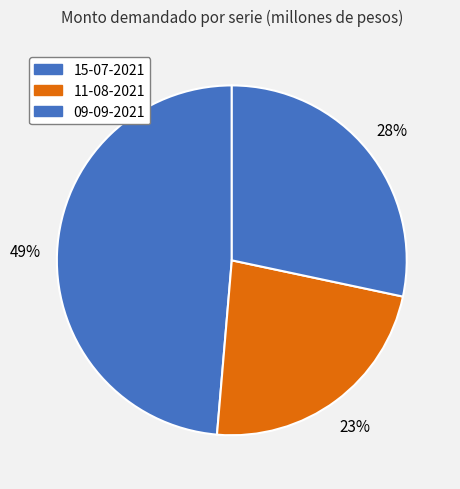

What percentage is the 15-07-2021 slice, to the nearest percent?

49%